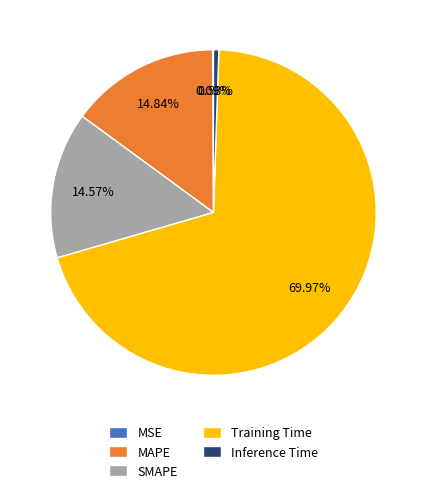

To the nearest percent, what portion does SMAPE represent?

15%